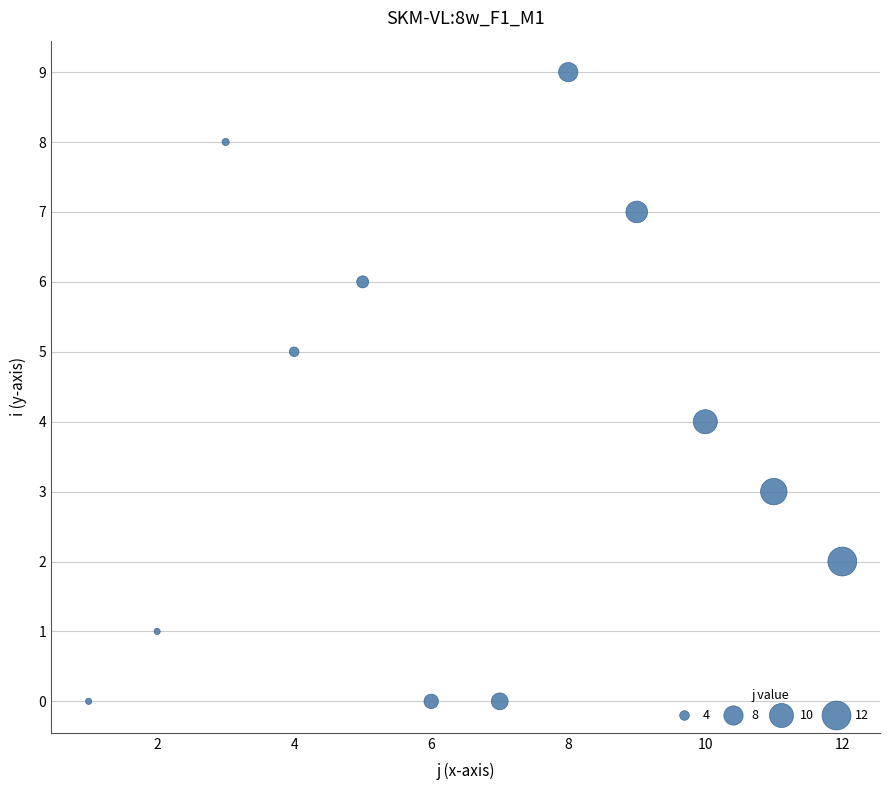

What is the range of Y values (max minus min)?

9